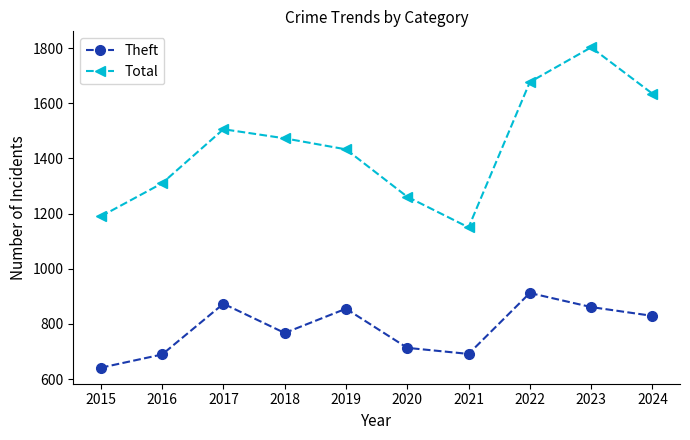

Where does the Theft series first go above 829?

2017